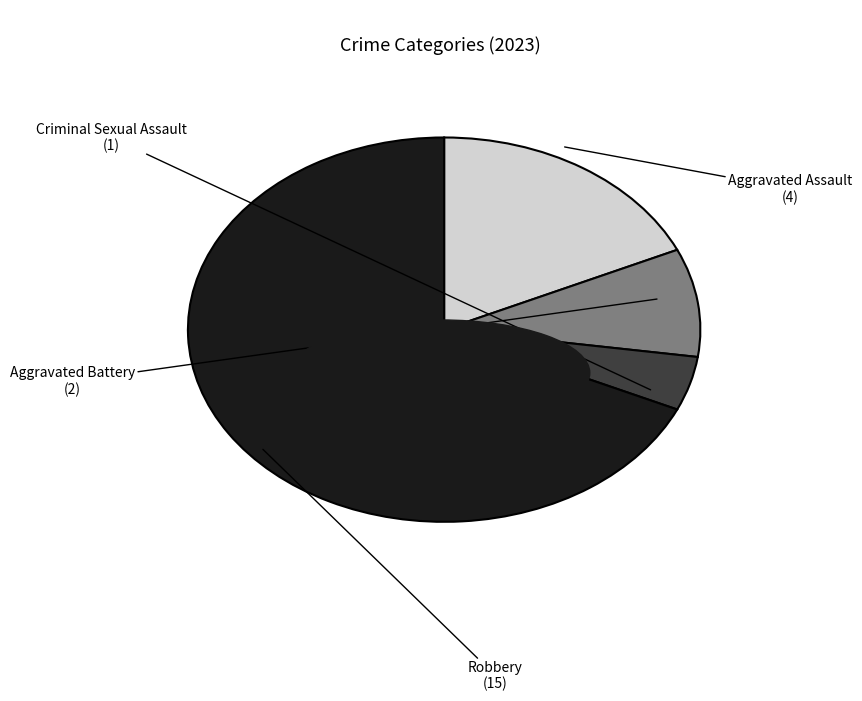

Does any single category account for the majority?

Yes